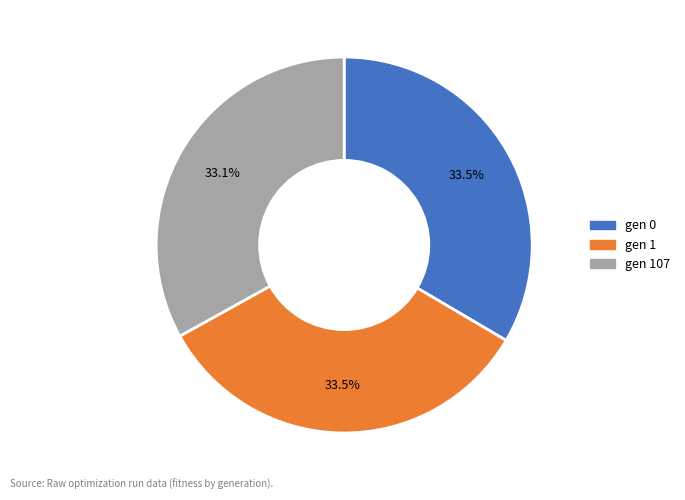

Is there a majority slice in this chart?

No